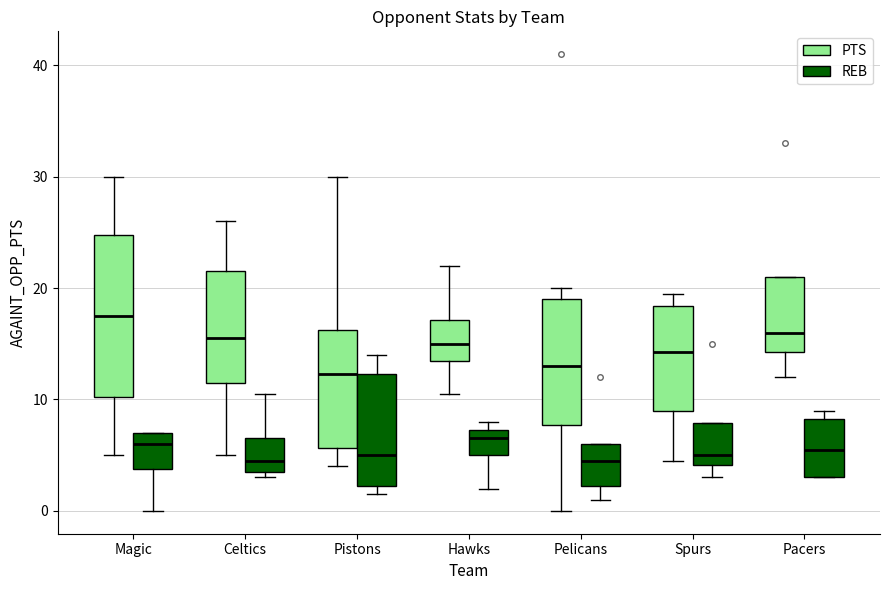

Reading left to right, transcribe this box plot: for each box, give where its median line is, the range the box spans, and where its two whiskers end, as read against the y-axis. The values are not printed on the chart, so give them approximately, as read against the axis.

Magic (PTS): median 18, box 10 to 25, whiskers 5 to 30
Magic (REB): median 6, box 4 to 7, whiskers 0 to 7
Celtics (PTS): median 16, box 12 to 22, whiskers 5 to 26
Celtics (REB): median 5, box 4 to 7, whiskers 3 to 11
Pistons (PTS): median 12, box 6 to 16, whiskers 4 to 30
Pistons (REB): median 5, box 2 to 12, whiskers 2 (just below the box's lower edge) to 14
Hawks (PTS): median 15, box 14 to 17, whiskers 11 to 22
Hawks (REB): median 7 (just below the box's upper edge), box 5 to 7, whiskers 2 to 8
Pelicans (PTS): median 13, box 8 to 19, whiskers 0 to 20
Pelicans (REB): median 5, box 2 to 6, whiskers 1 to 6
Spurs (PTS): median 14, box 9 to 18, whiskers 5 to 20
Spurs (REB): median 5, box 4 to 8, whiskers 3 to 8
Pacers (PTS): median 16, box 14 to 21, whiskers 12 to 21
Pacers (REB): median 6, box 3 to 8, whiskers 3 to 9